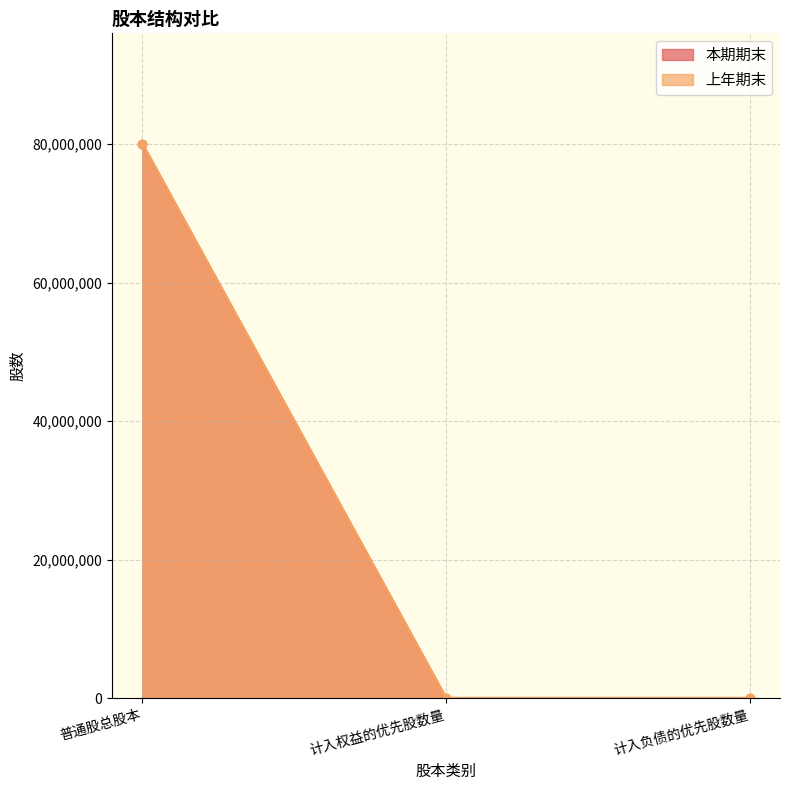

Which series has the widest spread of values?

本期期末